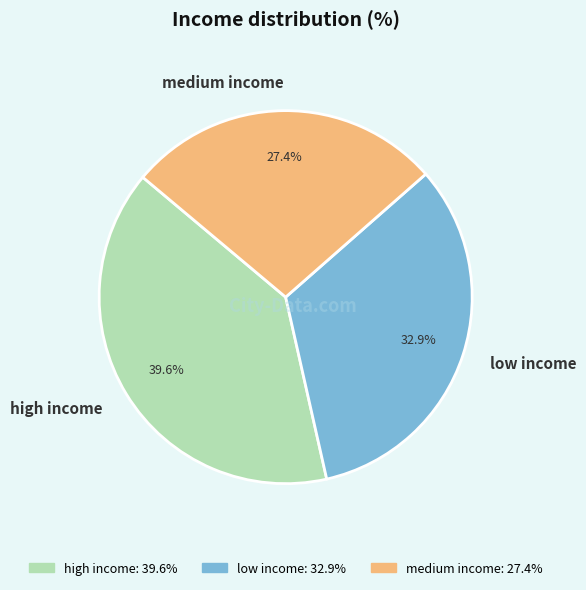

Which category has the smallest portion of the pie?

medium income